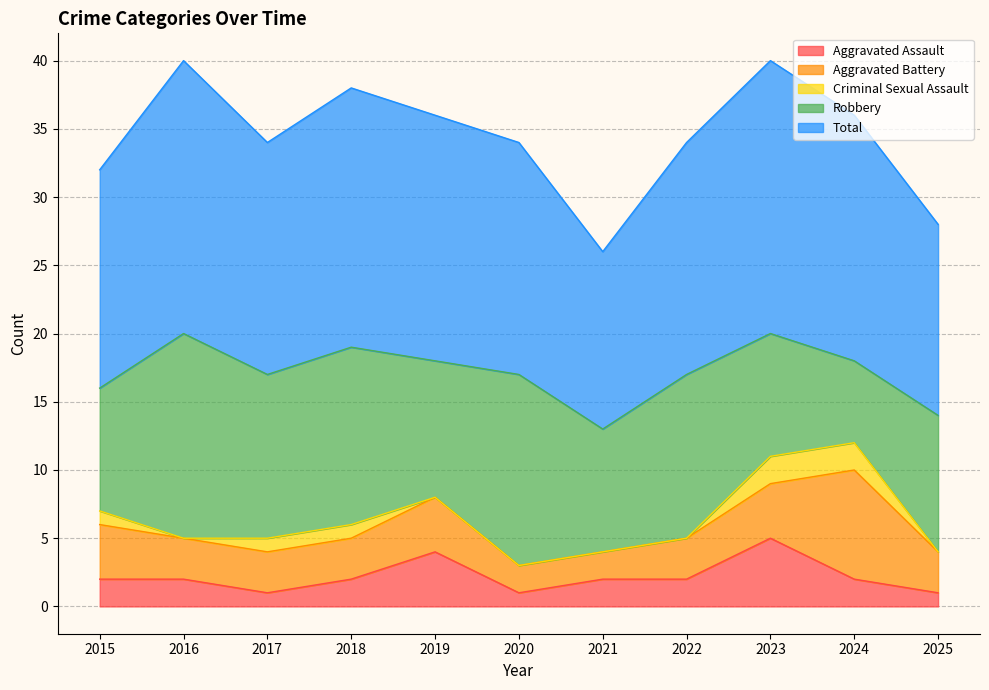

At which label does Aggravated Assault first exceed 2?

2019